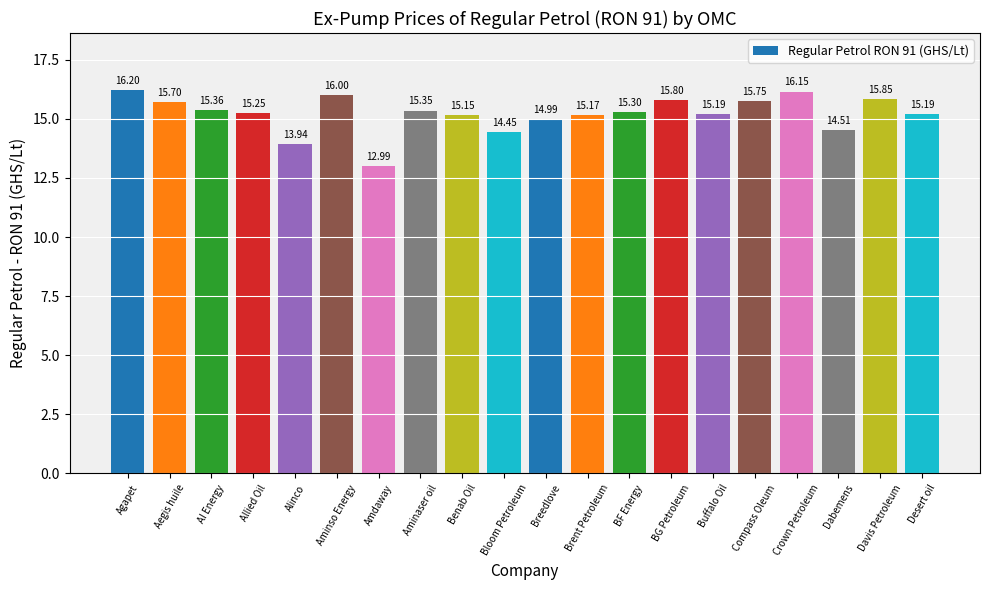

Between Davis Petroleum and BF Energy, which is larger?

Davis Petroleum